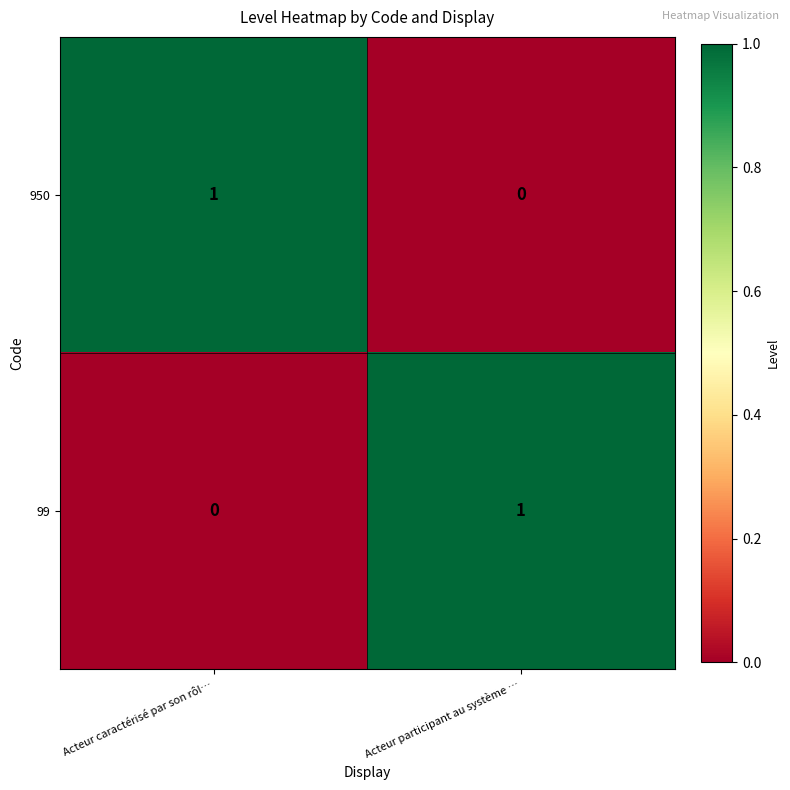

What is the maximum value shown in the chart?

1